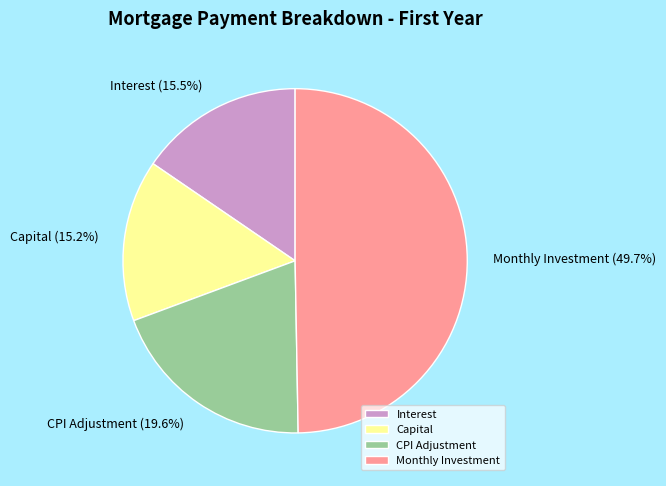

Which slice is the largest?

Monthly Investment